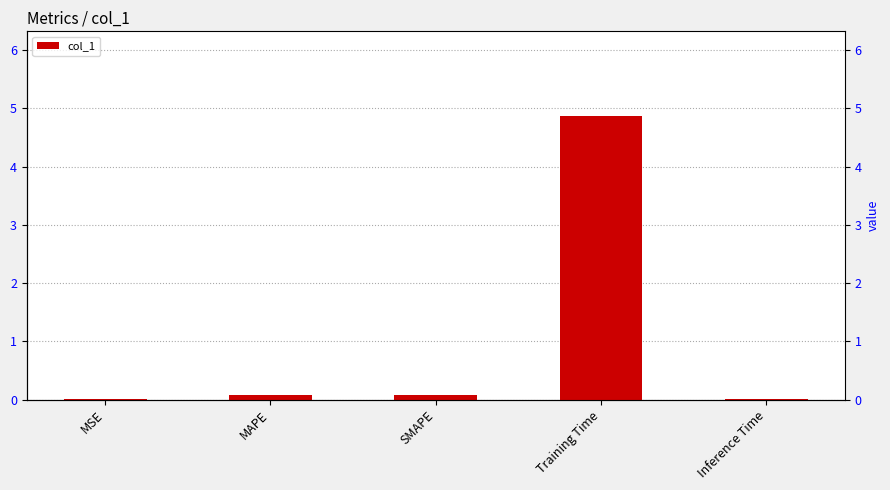

What is the change in value from Training Time to Inference Time?

-4.8